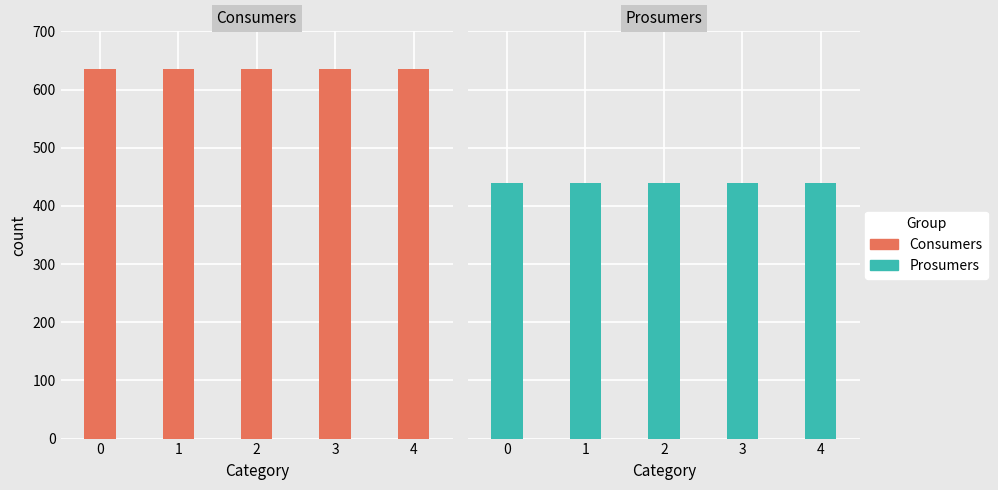

What is the lowest value of the Consumers series?

635